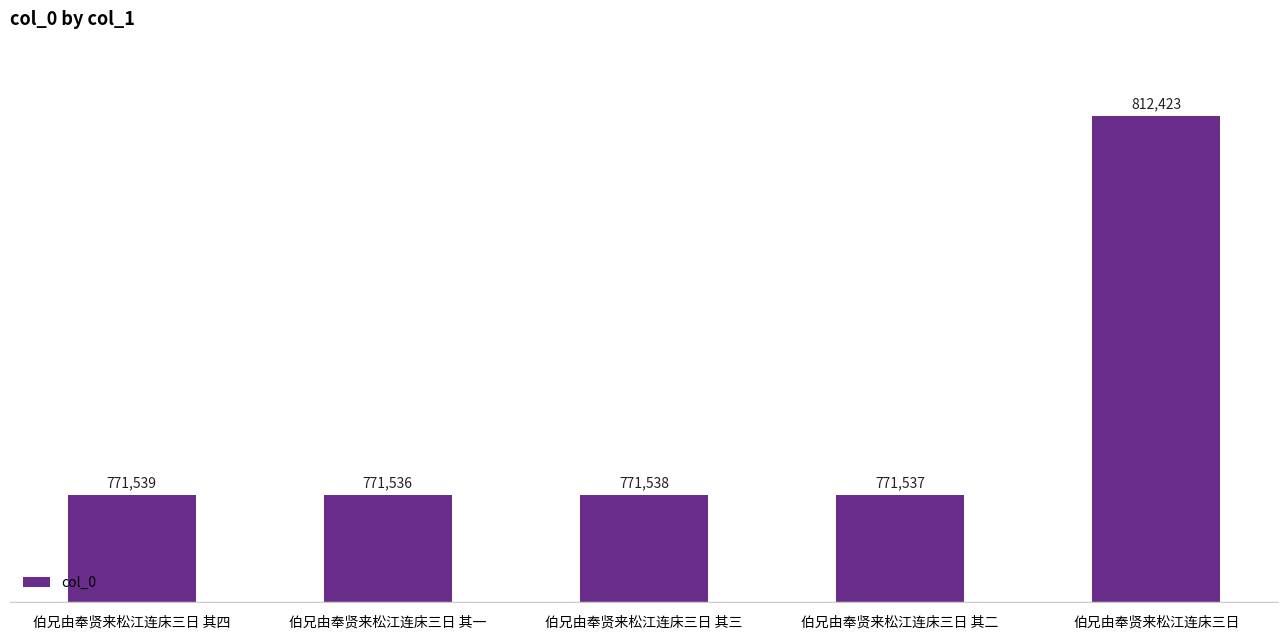

What is the sum of the values at 伯兄由奉贤来松江连床三日 and 伯兄由奉贤来松江连床三日 其一?

1583959